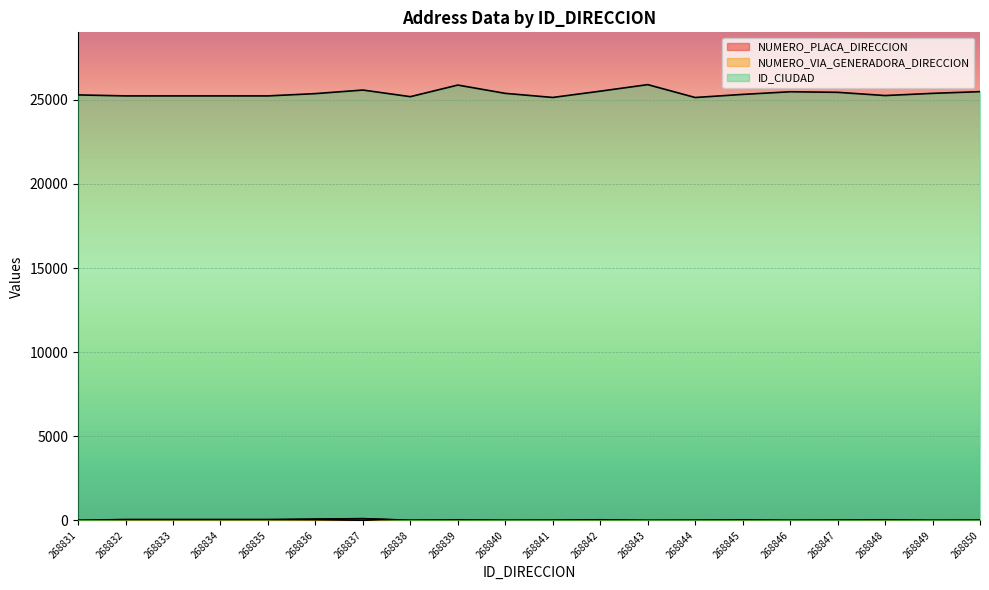

Does the chart display data point markers on the line(s)?

No